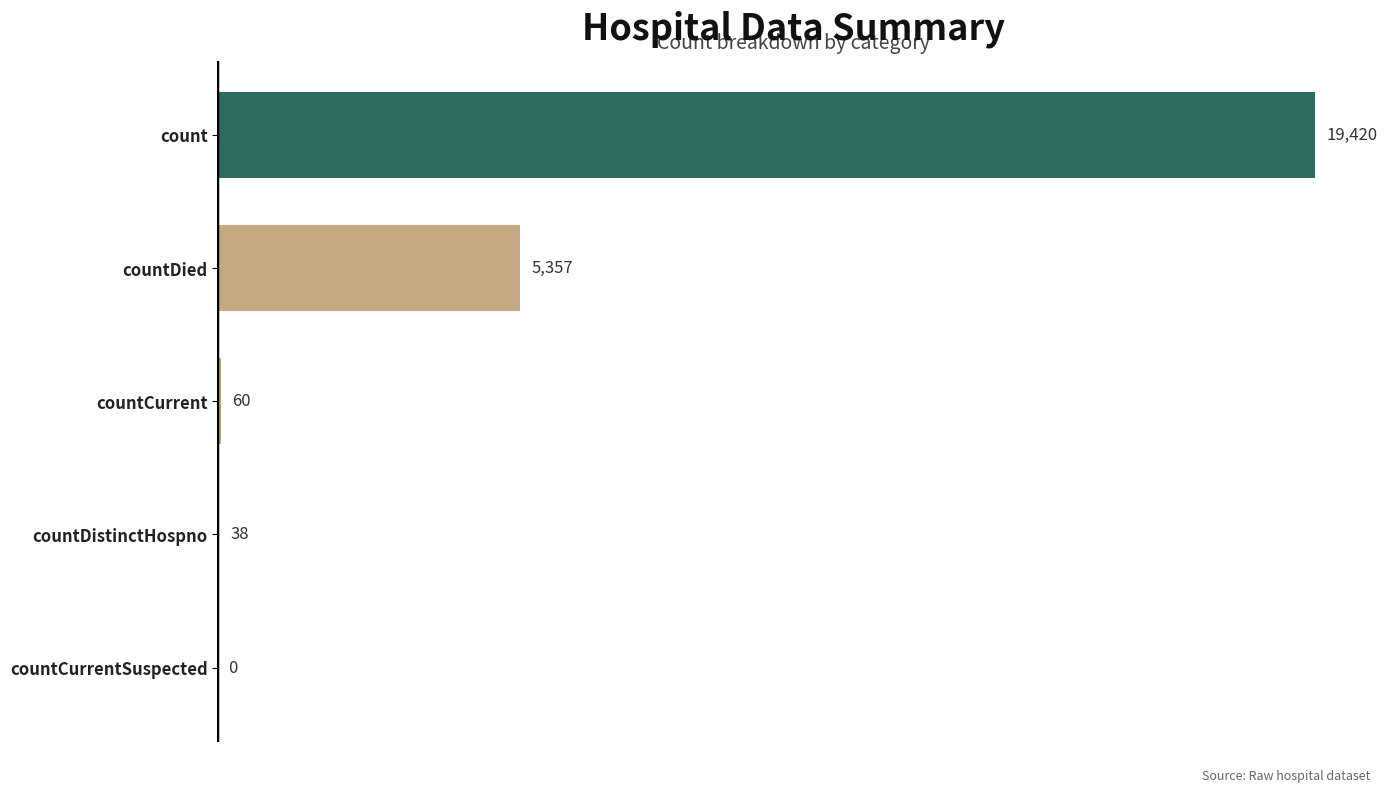

How many categories are shown in the chart?

5